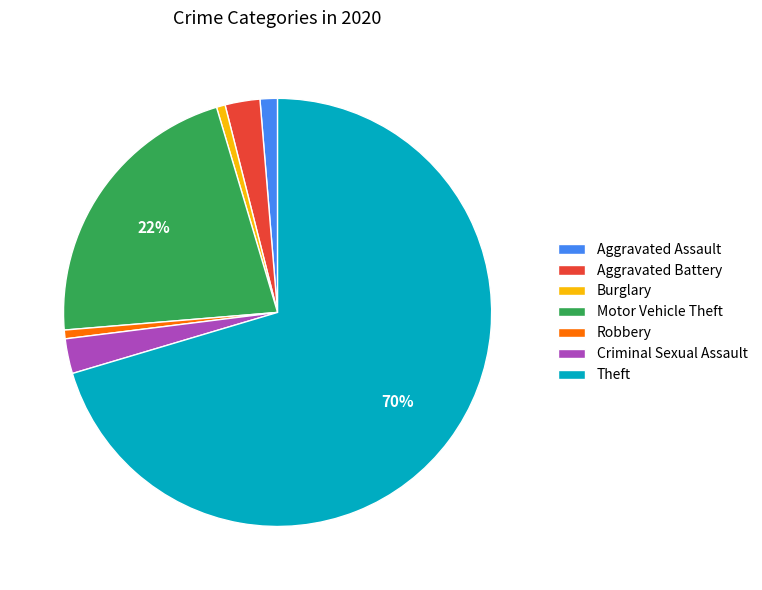

Which category has the biggest portion of the pie?

Theft